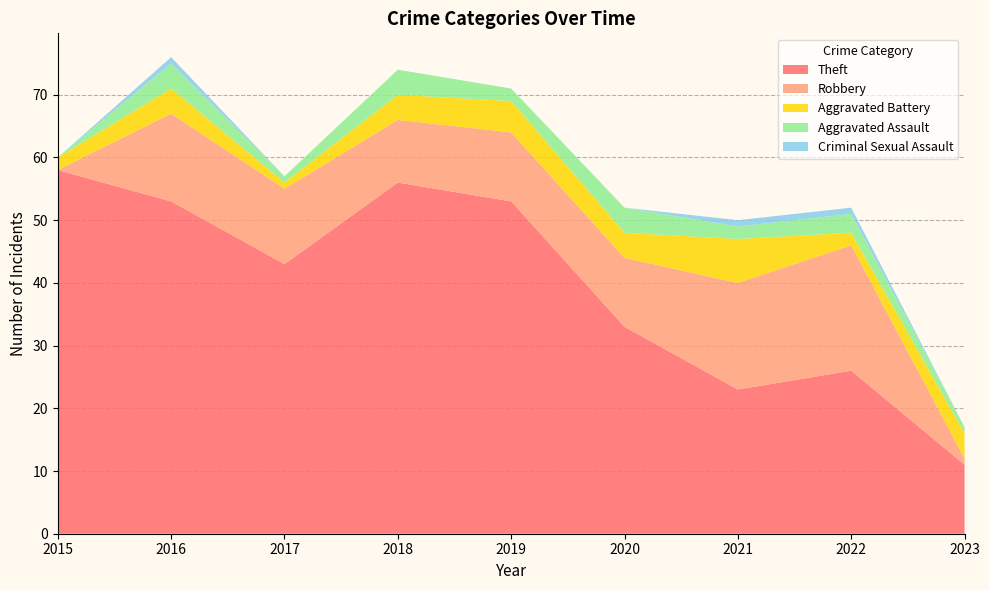

Reading left to right, extract all data points from this chart.

Theft: 58	53	43	56	53	33	23	26	11
Robbery: 0	14	12	10	11	11	17	20	1
Aggravated Battery: 2	4	1	4	5	4	7	2	4
Aggravated Assault: 0	4	1	4	2	4	2	3	1
Criminal Sexual Assault: 0	1	0	0	0	0	1	1	0